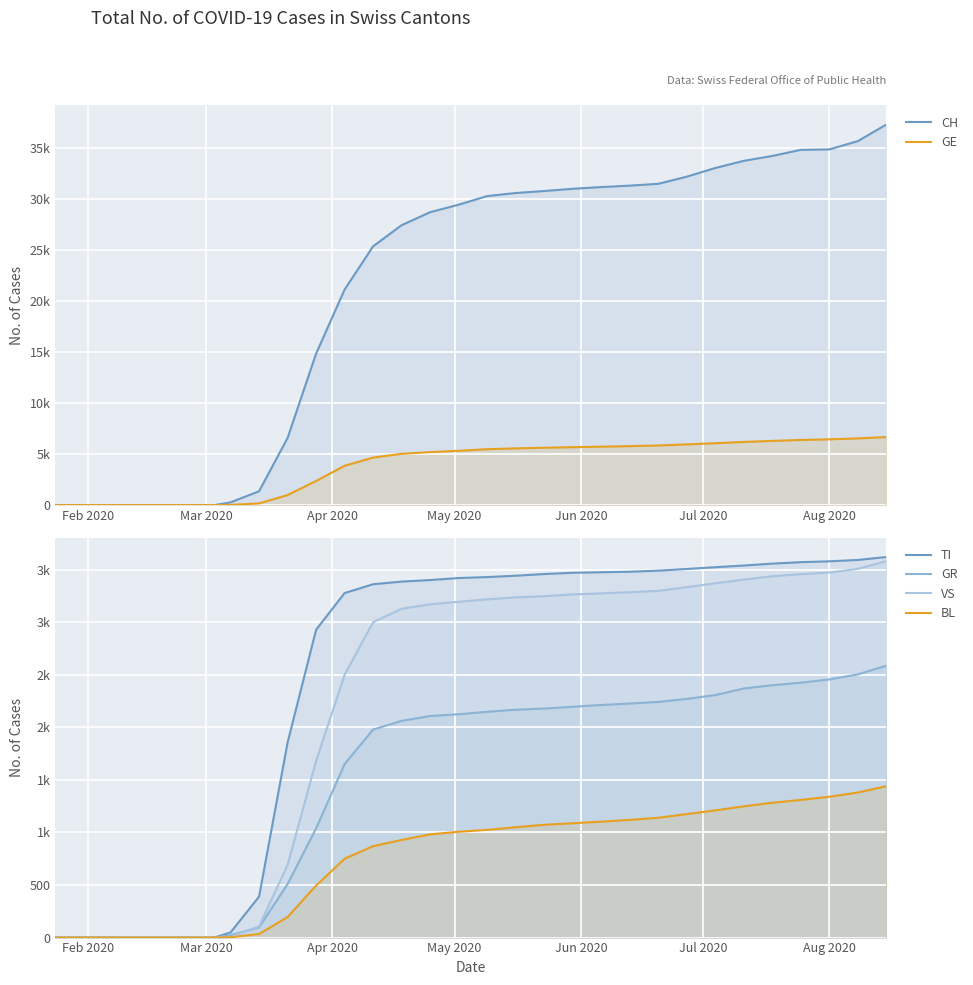

Which series has the widest spread of values?

CH